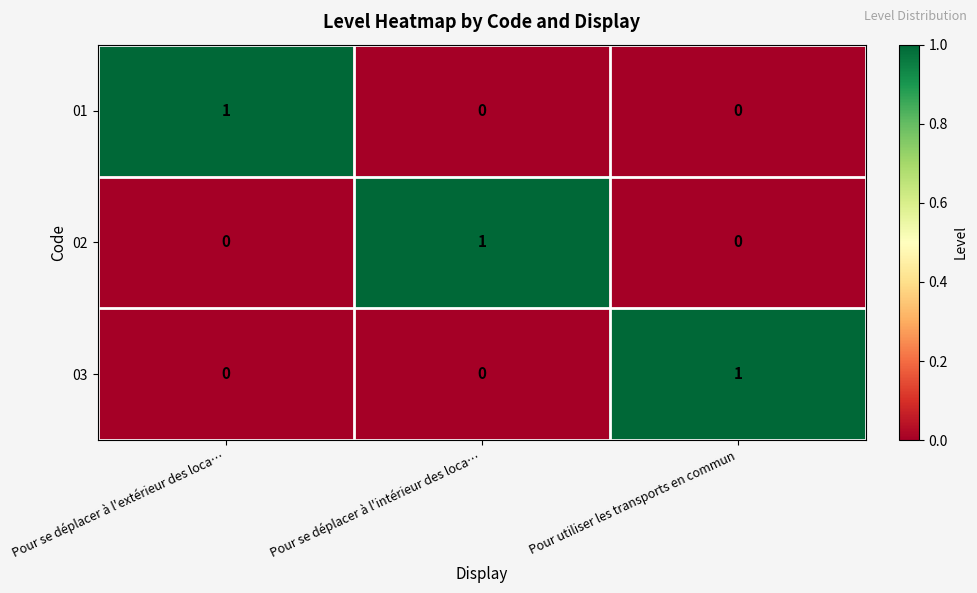

How many values in the 01 series exceed 0?

1